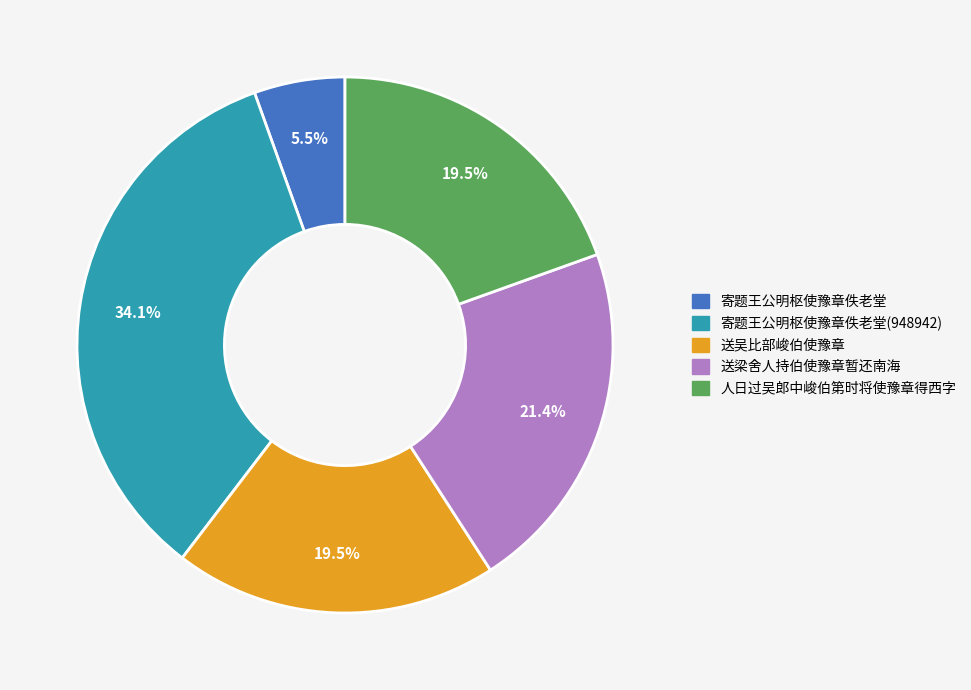

To the nearest percent, what is the difference between the 寄题王公明枢使豫章佚老堂 and 人日过吴郎中峻伯第时将使豫章得西字 slice percentages?

14%